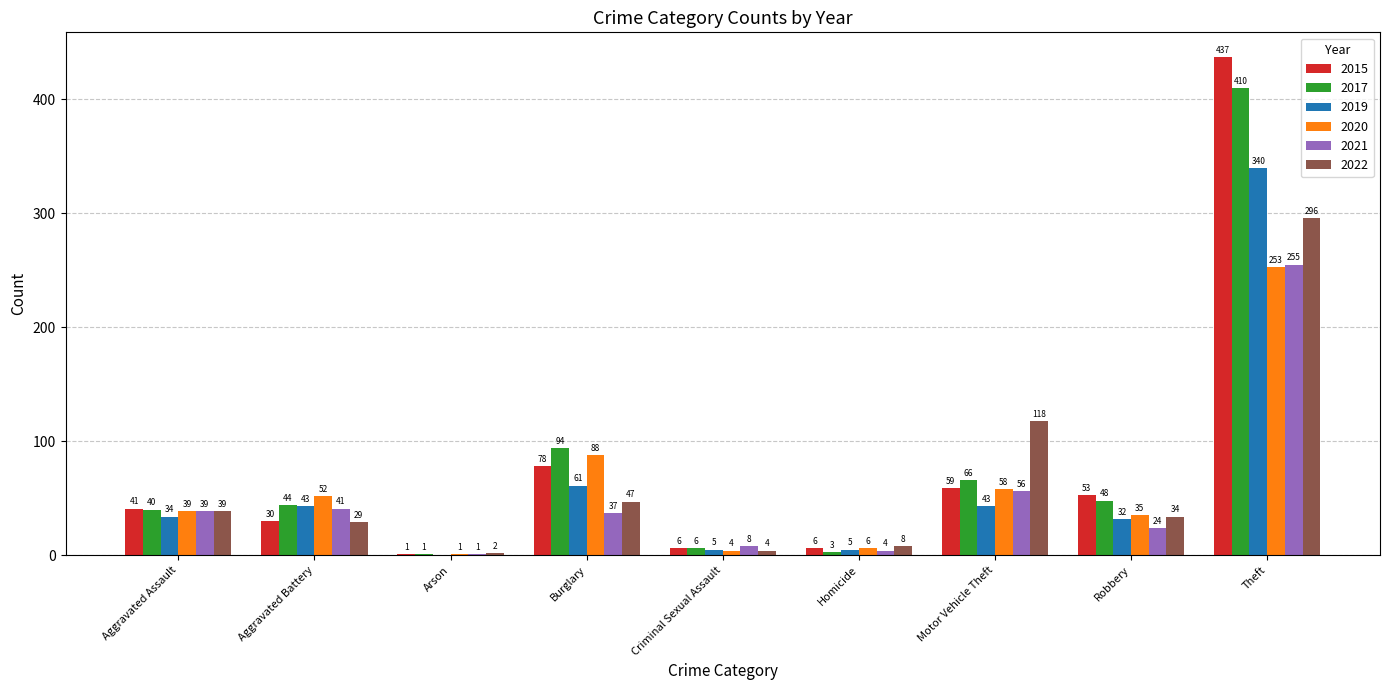

What are all the series names shown in the legend?

2015, 2017, 2019, 2020, 2021, 2022